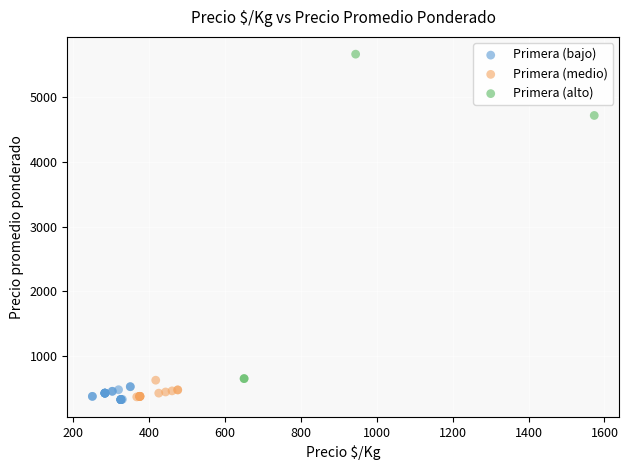

Which series has the widest spread of Y values?

Primera (alto)